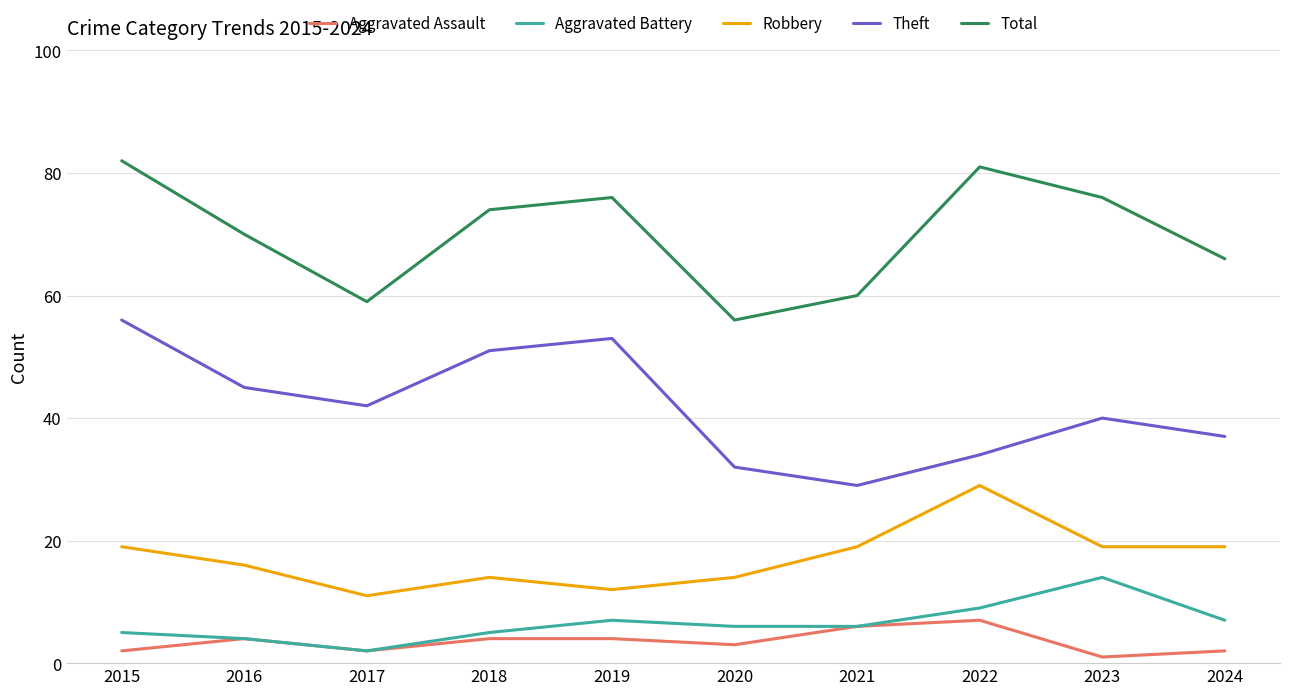

True or false: Total and Theft cross at least once.

False